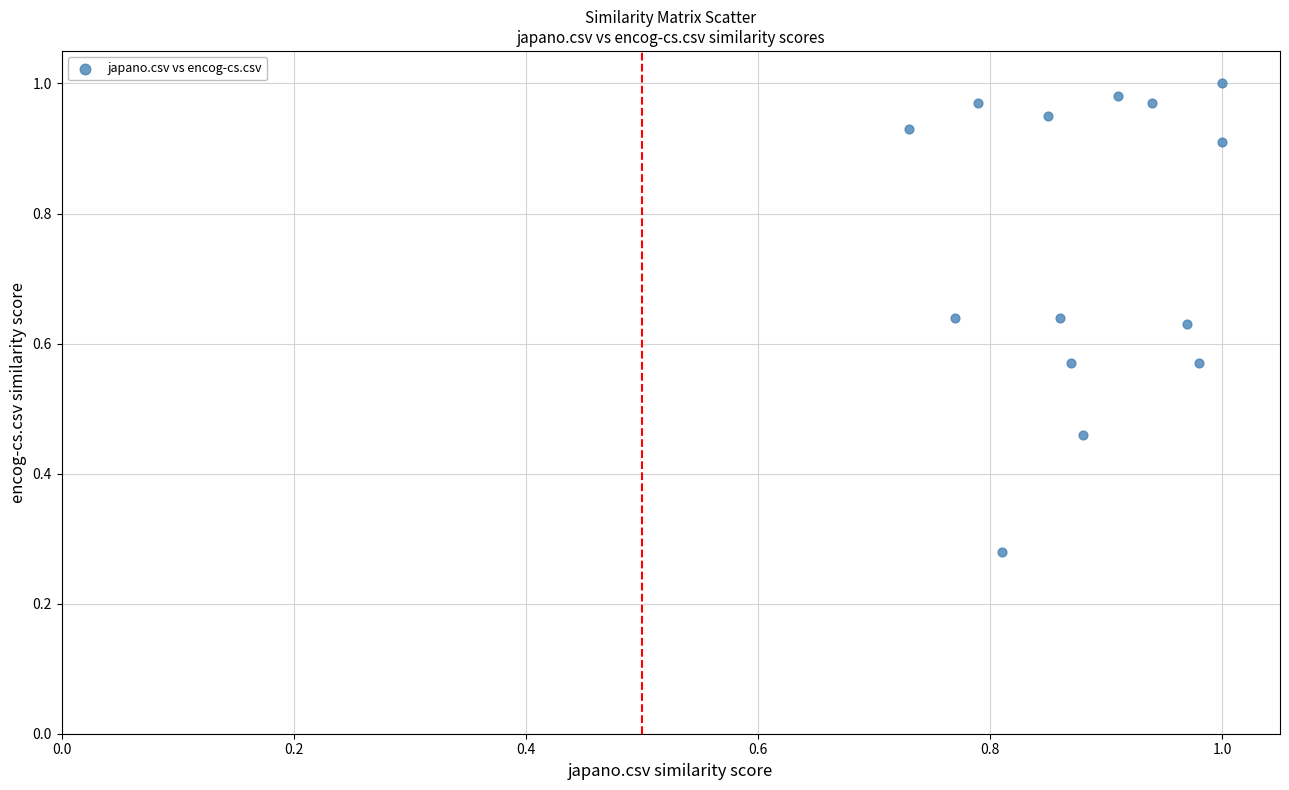

What is the range of Y values (max minus min)?

0.7